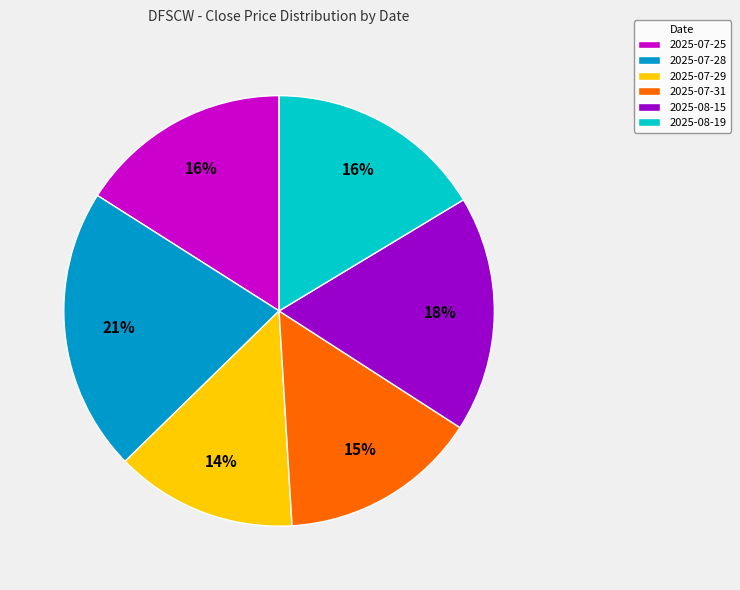

True or false: 2025-07-29 accounts for 1% of the total.

False